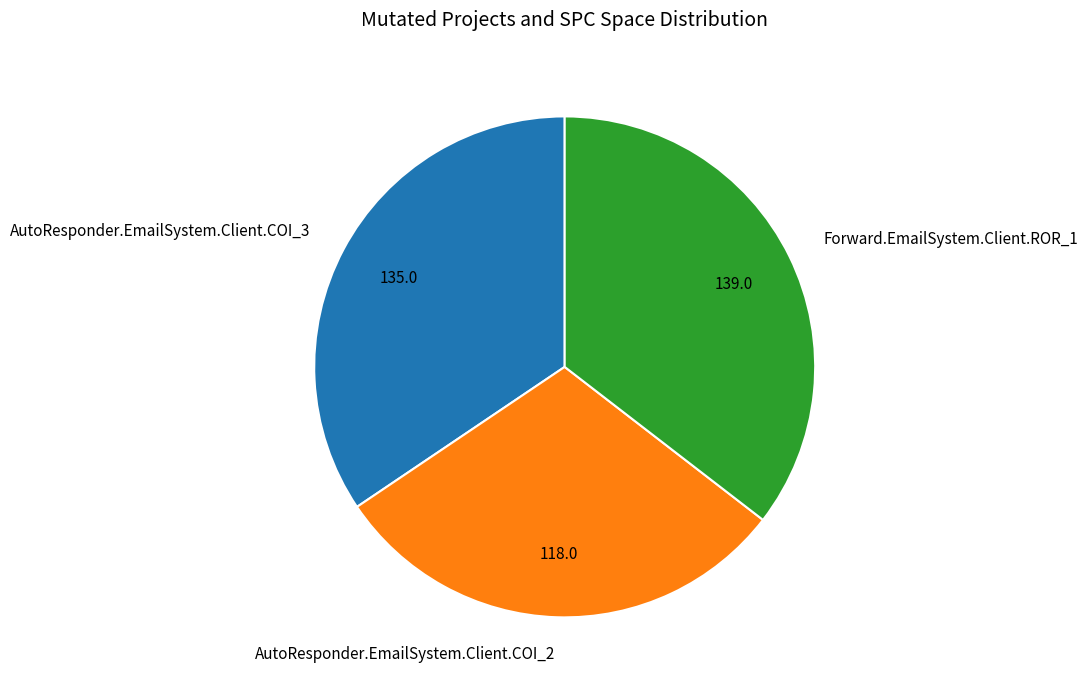

True or false: AutoResponder.EmailSystem.Client.COI_3 accounts for 34% of the total.

True